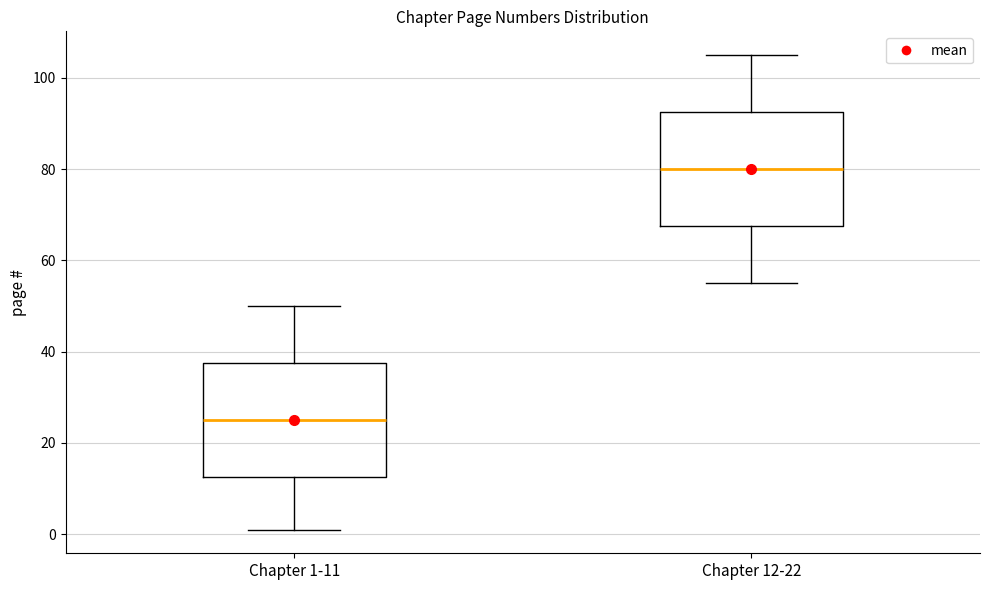

Where is the upper edge of the box for Chapter 1-11 on the y-axis? The values are not printed on the chart, so give them approximately, as read against the axis.

38